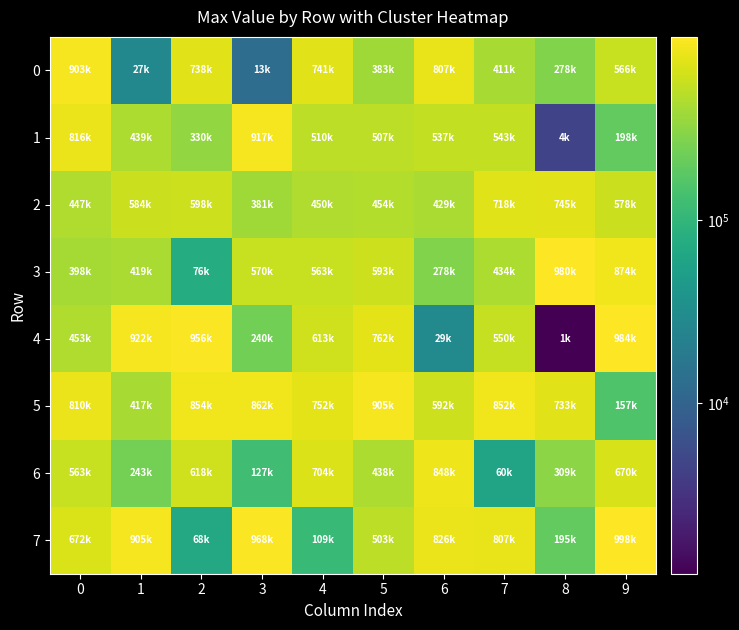

Reading left to right, what are all the values shown in this chart?

0: 0=903158	1=27529	2=738426	3=13168	4=741856	5=383395	6=807582	7=411758	8=278708	9=566632
1: 0=816585	1=439867	2=330744	3=917868	4=510803	5=507234	6=537397	7=543503	8=4598	9=198215
2: 0=447620	1=584512	2=598836	3=381794	4=450074	5=454654	6=429761	7=718800	8=745592	9=578104
3: 0=398685	1=419810	2=76341	3=570567	4=563179	5=593778	6=278083	7=434683	8=980341	9=874728
4: 0=453080	1=922581	2=956501	3=240430	4=613934	5=762010	6=29112	7=550668	8=1177	9=984438
5: 0=810801	1=417749	2=854203	3=862751	4=752073	5=905938	6=592863	7=852795	8=733880	9=157582
6: 0=563150	1=243174	2=618815	3=127951	4=704127	5=438424	6=848214	7=60571	8=309483	9=670332
7: 0=672741	1=905974	2=68855	3=968550	4=109729	5=503766	6=826804	7=807259	8=195425	9=998661